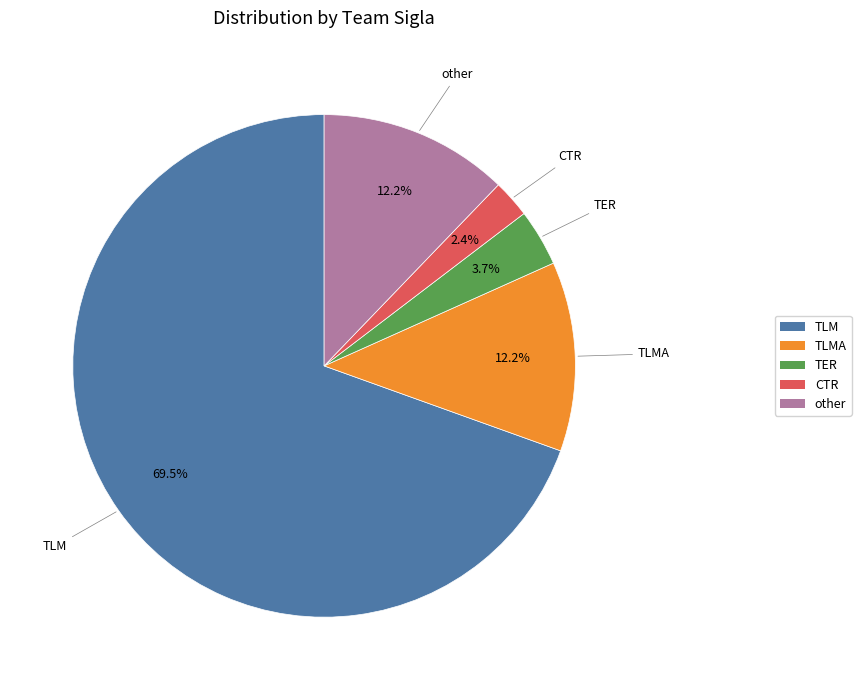

Does any single category account for the majority?

Yes